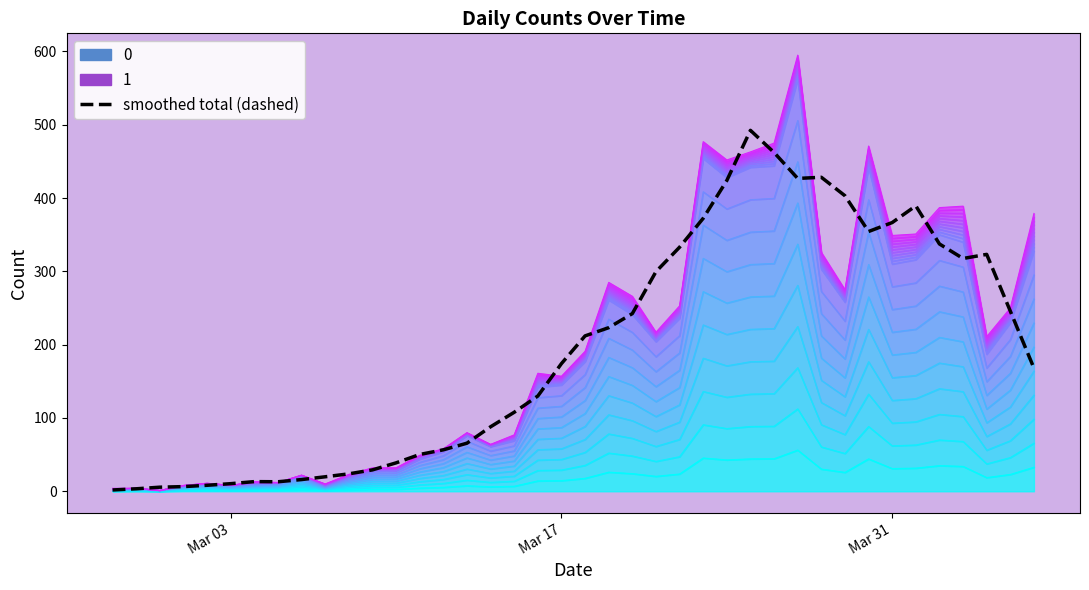

What is the minimum value shown in the chart?

1.8